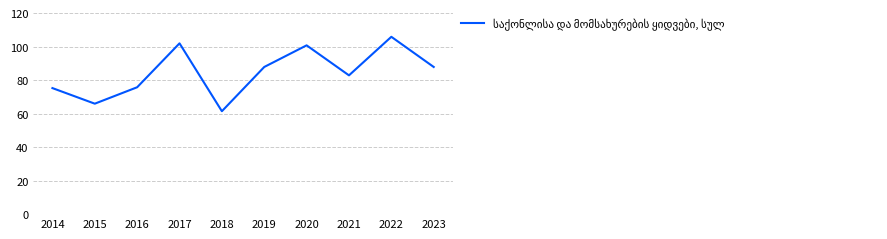

Where is the first local minimum?

2015